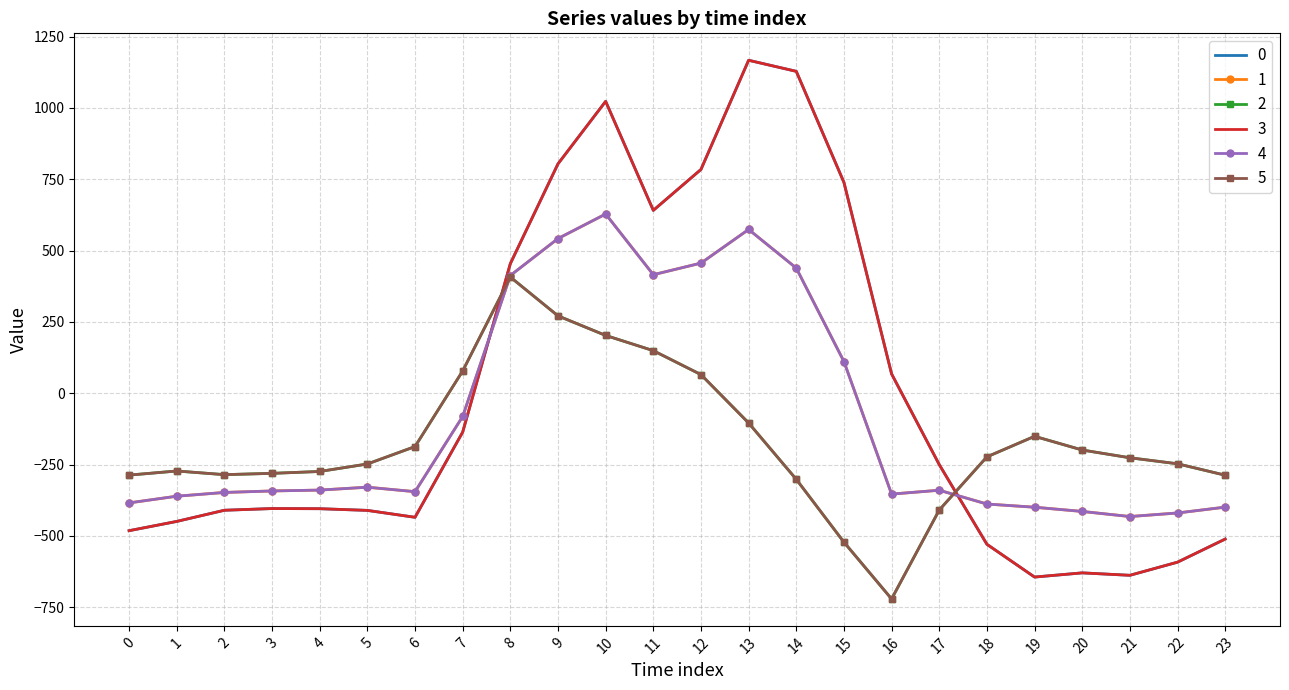

At which label is 5 closest to -157?

19